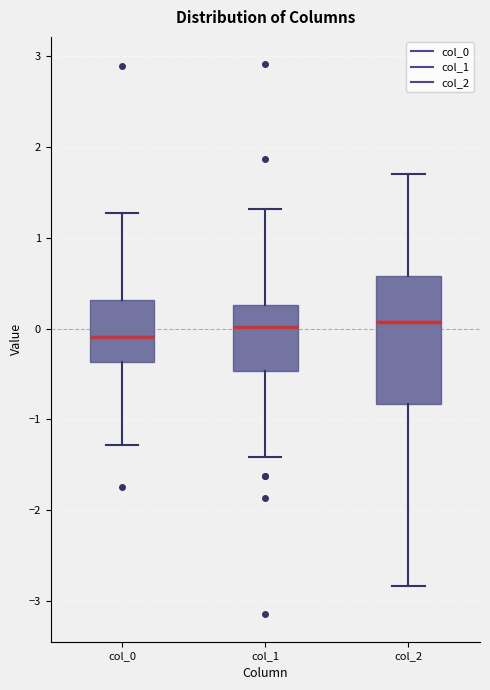

Comparing the boxes themselves (not the whiskers), which one is the tallest?

col_2